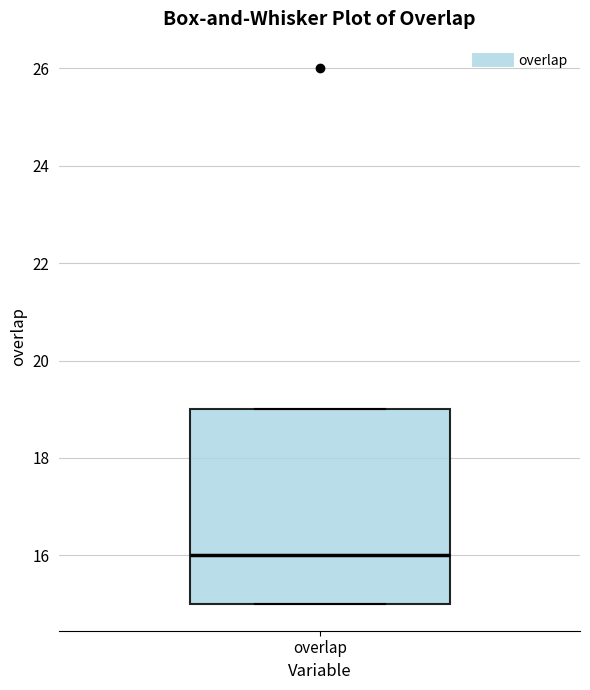

Transcribe this box plot: give where the median line is, the range the box spans, and where the two whiskers end, as read against the y-axis. The values are not printed on the chart, so give them approximately, as read against the axis.

median 16, box 15 to 19, whiskers 15 to 19